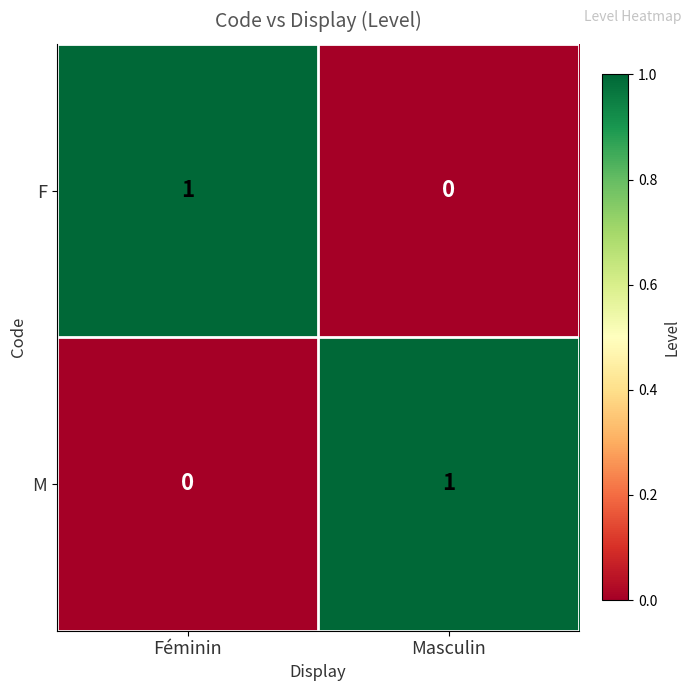

At which label is F closest to 0?

Masculin